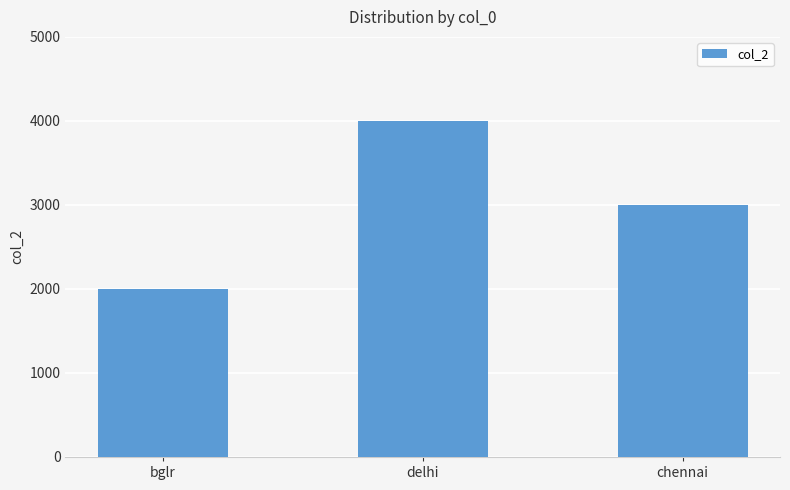

Is it true that the value at chennai is 1942?

False